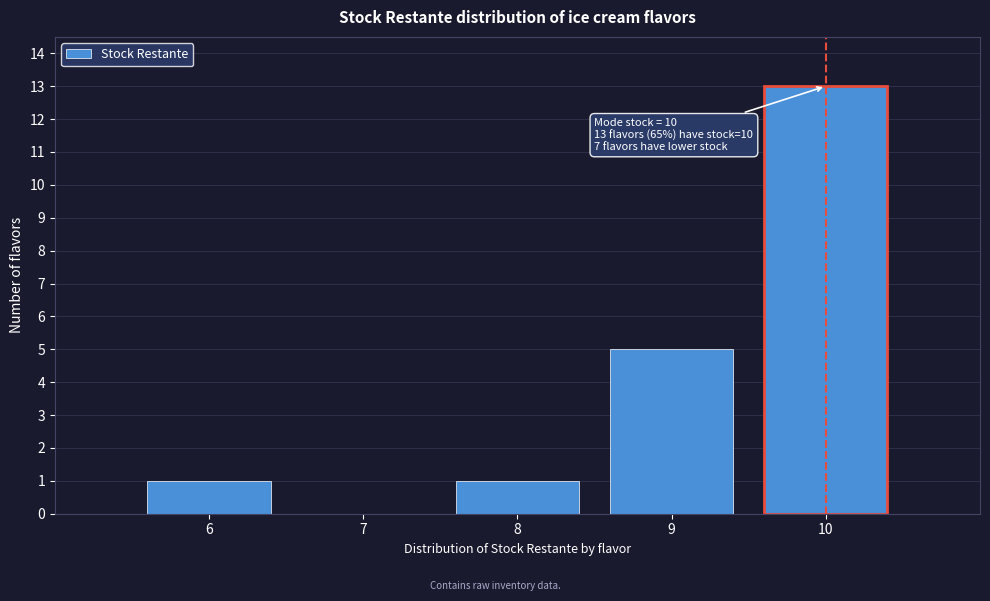

Which range on the x-axis has the tallest bar?

9.5 to 10.5